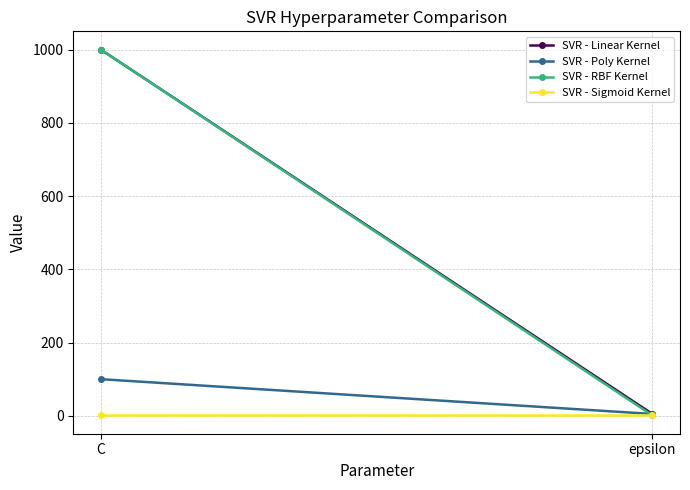

At which label does SVR - Poly Kernel reach its peak?

C